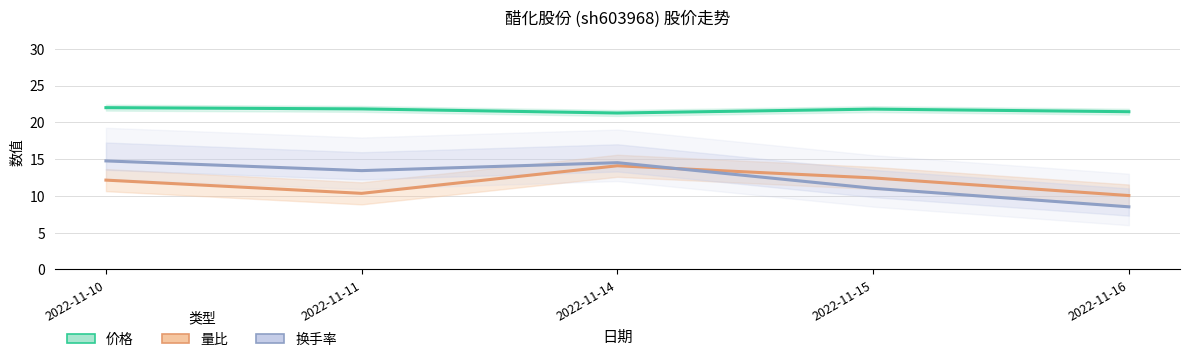

Where is 价格 nearest to the value 21?

2022-11-14